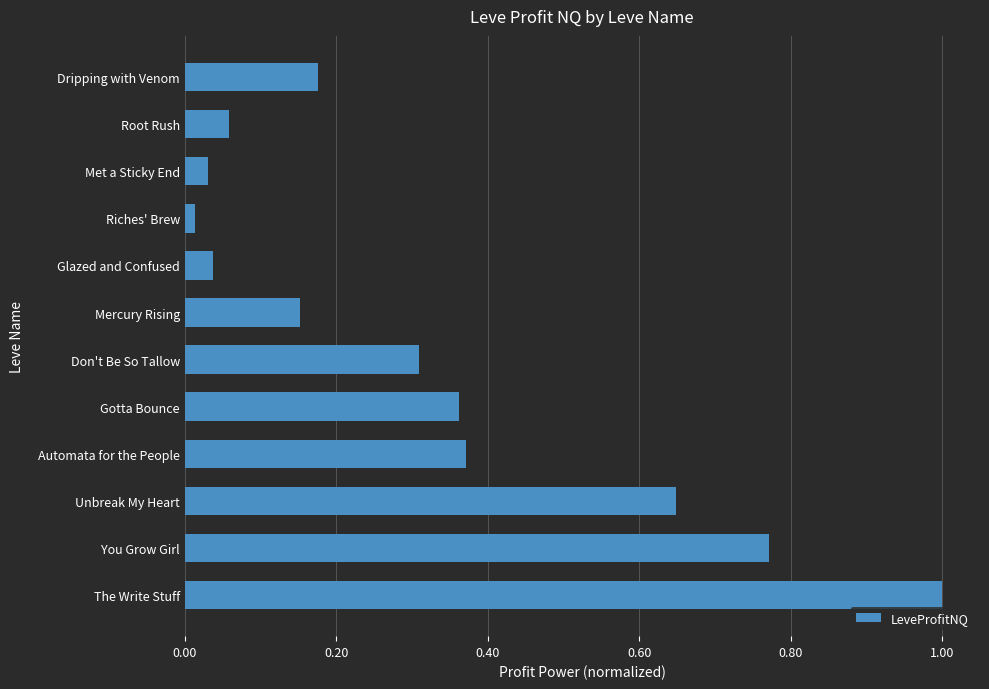

What is the difference between the second highest and second lowest values?

0.7